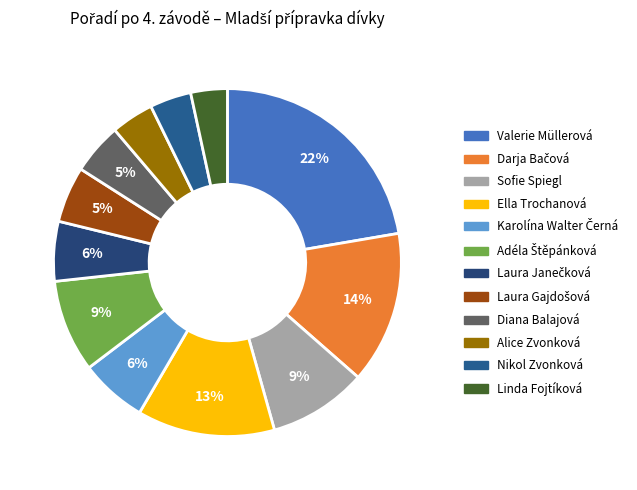

The Adéla Štěpánková slice represents 9% of the pie. True or false?

True